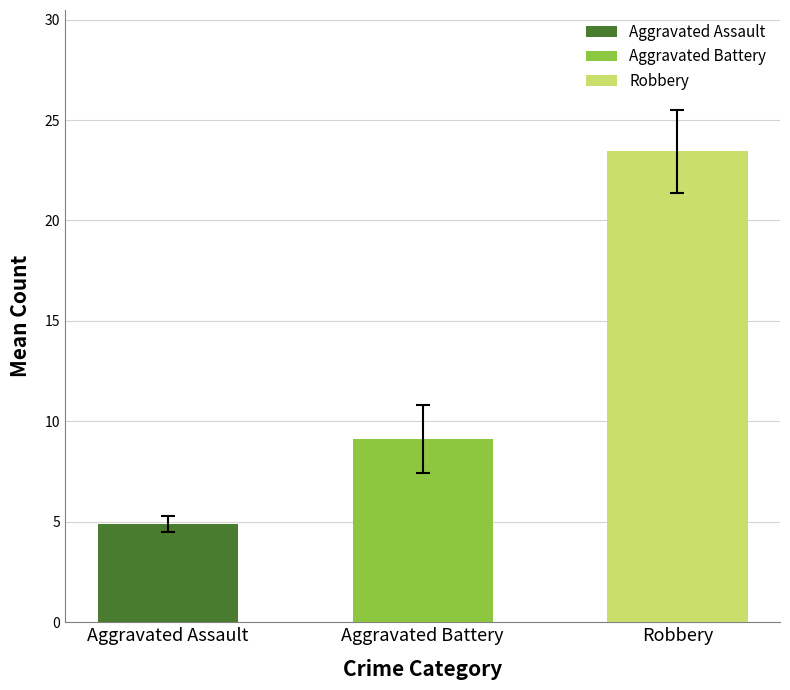

What is the label of the 3rd bar from the right?

Aggravated Assault